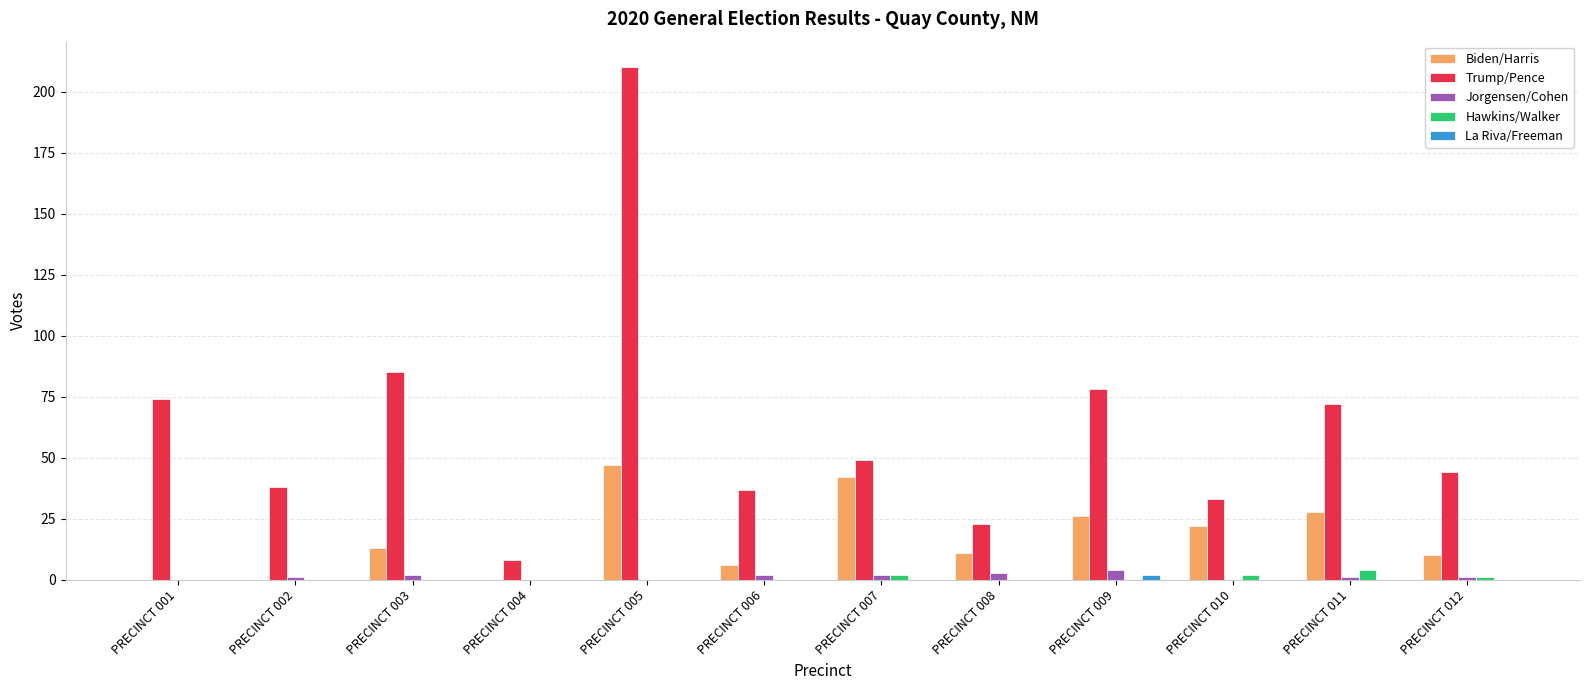

At which category does the chart reach its peak across all series?

PRECINCT 005